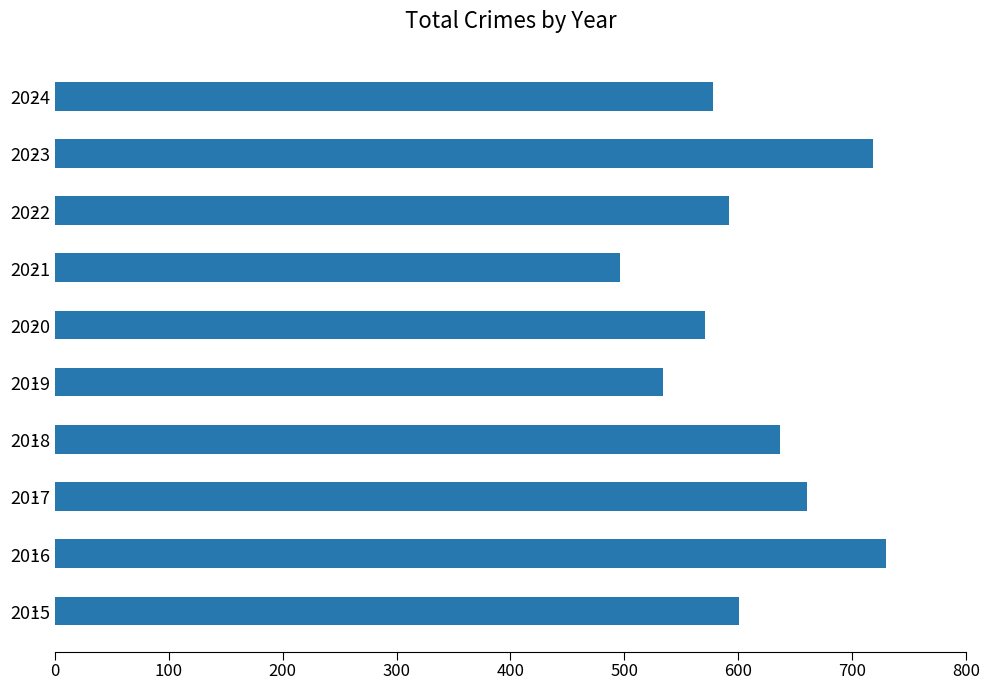

What is the approximate value at 2015?

601